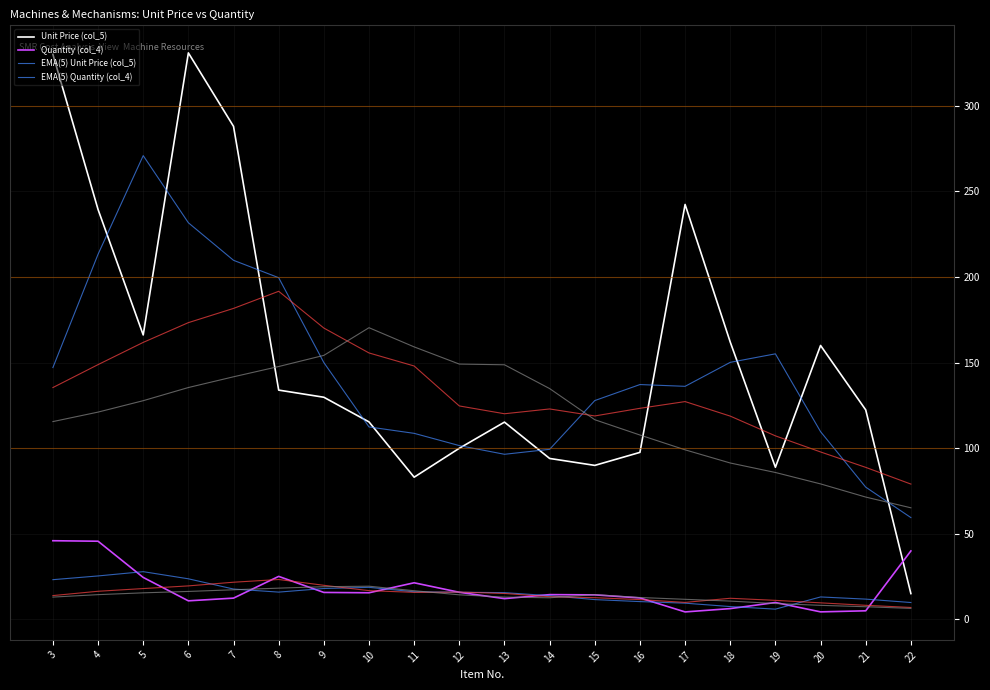

Rank the series at 6 from lowest to highest value.

Quantity (col_4), EMA(5) Quantity (col_4), EMA(5) Unit Price (col_5), Unit Price (col_5)